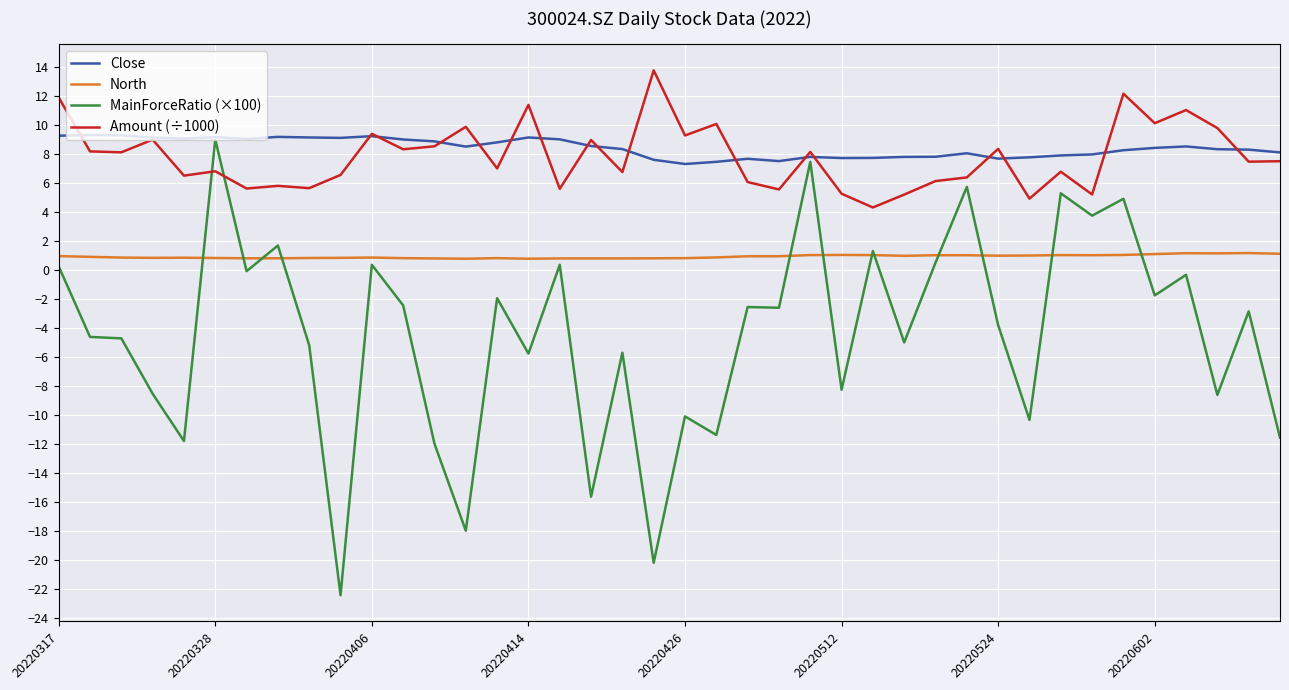

What is the minimum value for Amount (÷1000)?

4.3